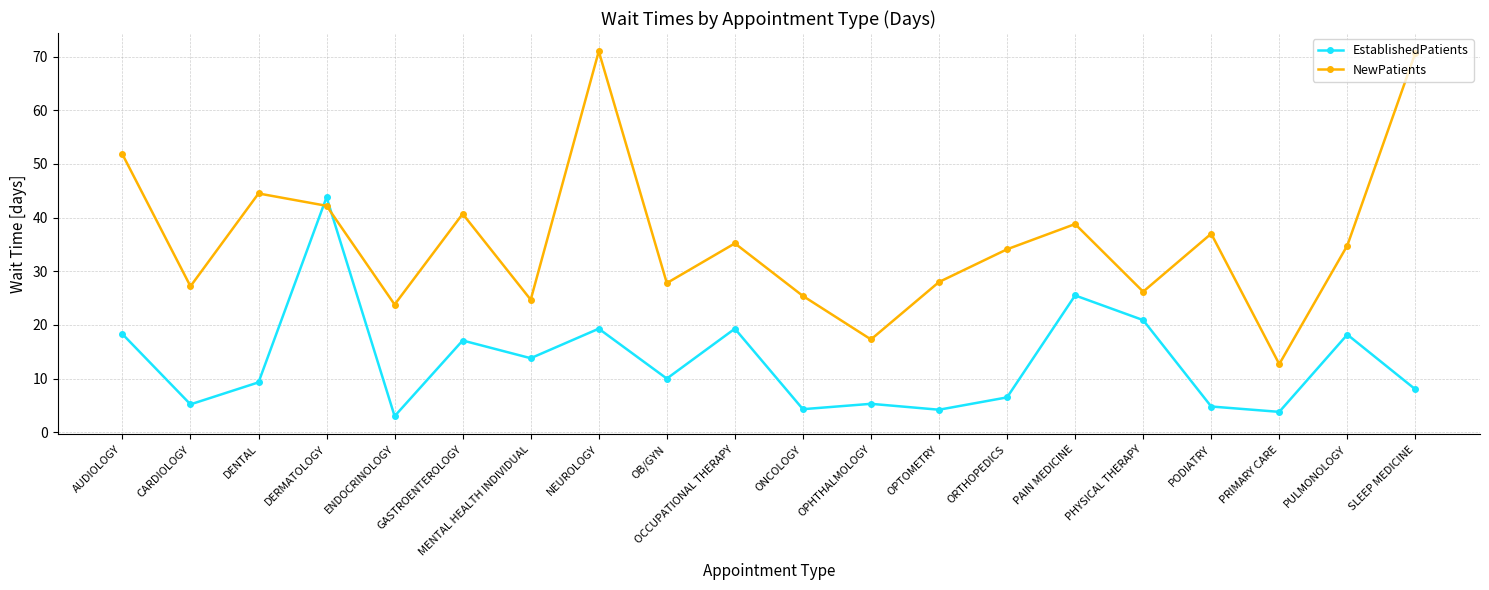

Rank the series at AUDIOLOGY from highest to lowest value.

NewPatients, EstablishedPatients